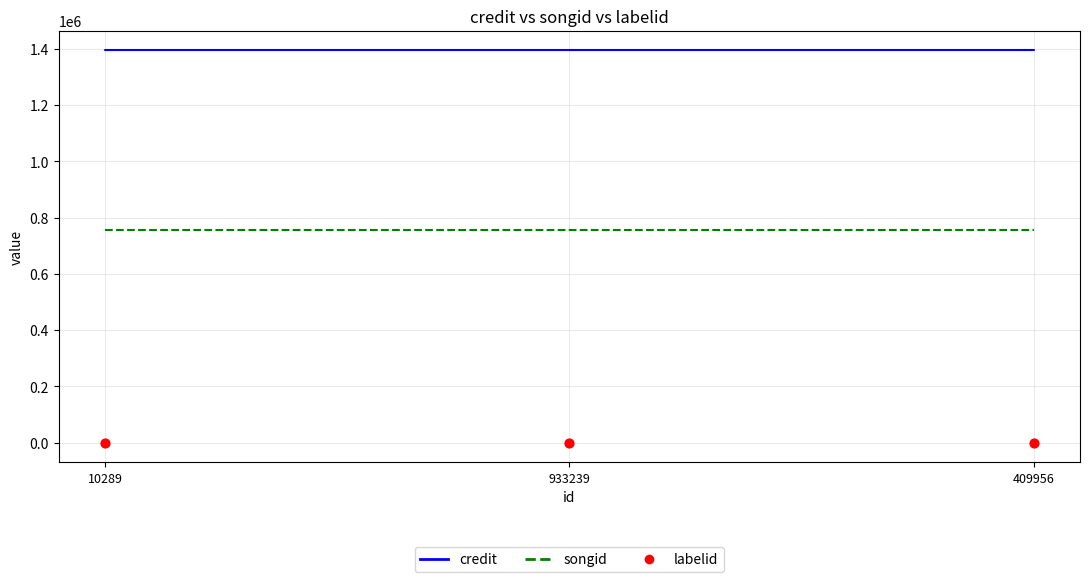

Which series has the widest spread of Y values?

credit